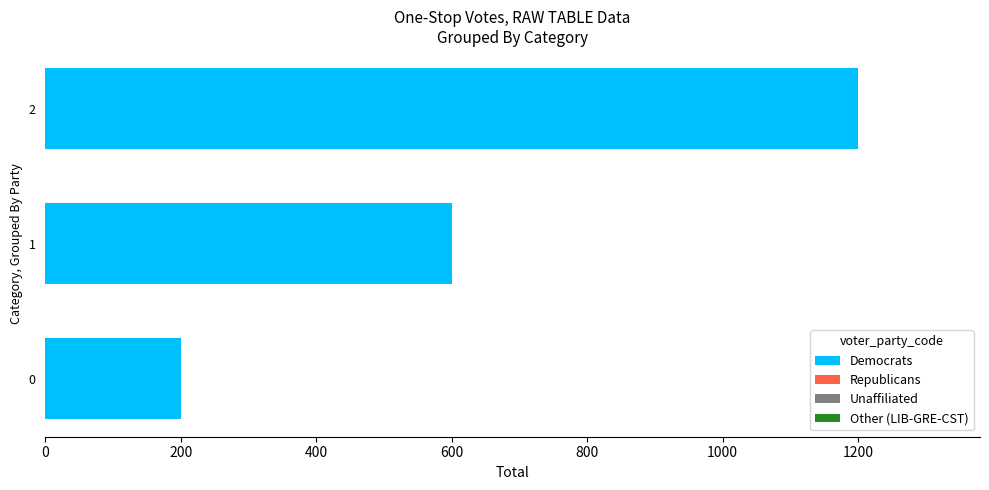

Rank the categories by value from lowest to highest.

0, 1, 2